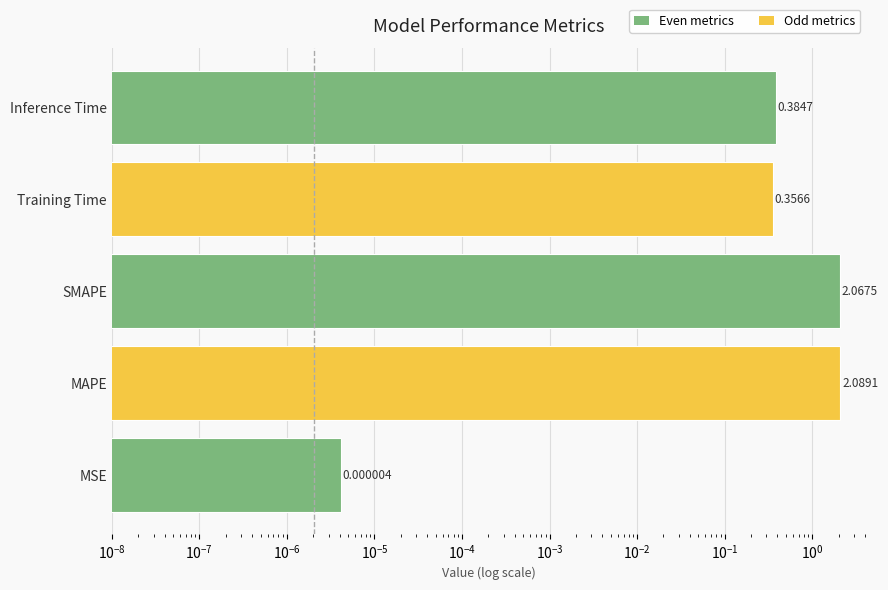

What is the difference between the maximum and minimum values?

2.1